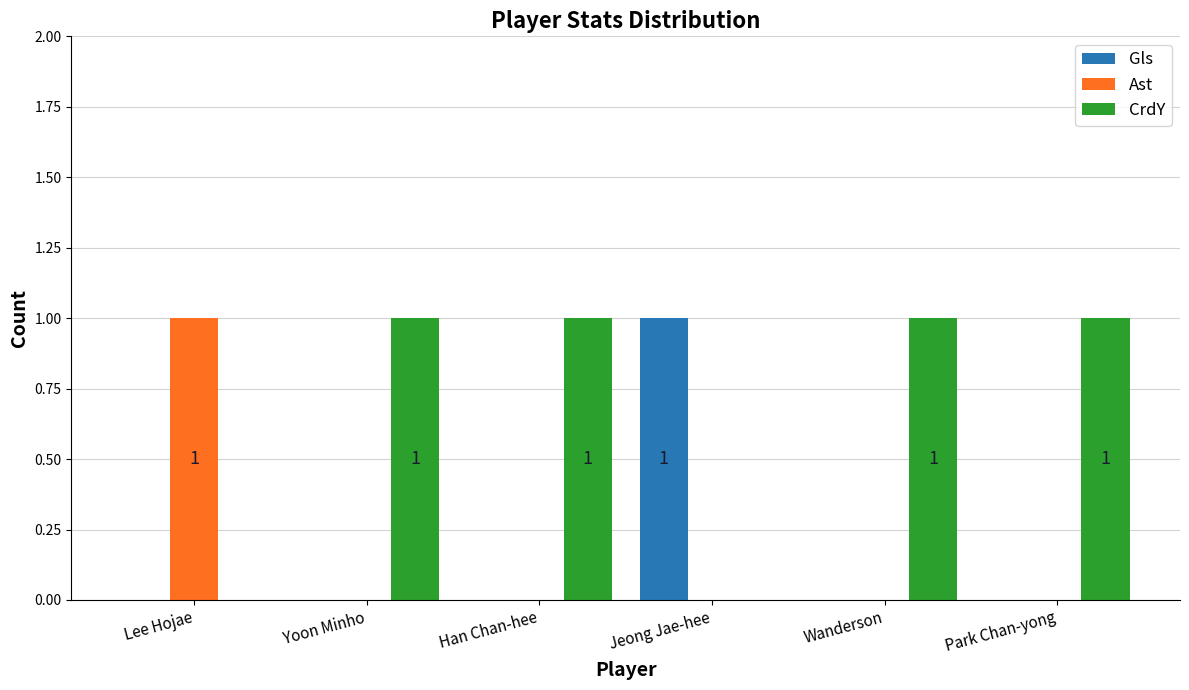

Which series has the largest total across all categories?

CrdY